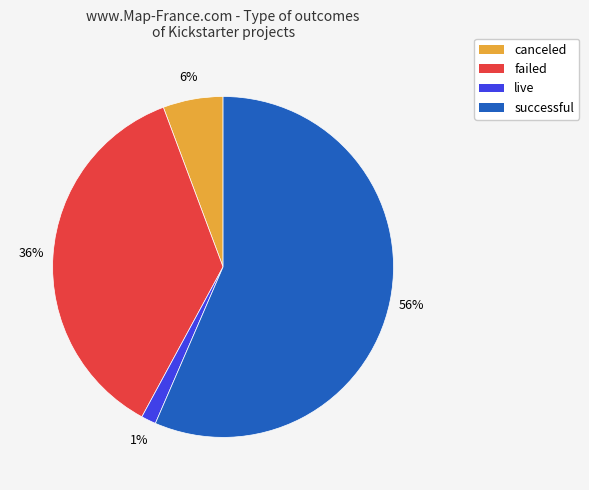

True or false: canceled accounts for 1% of the total.

False